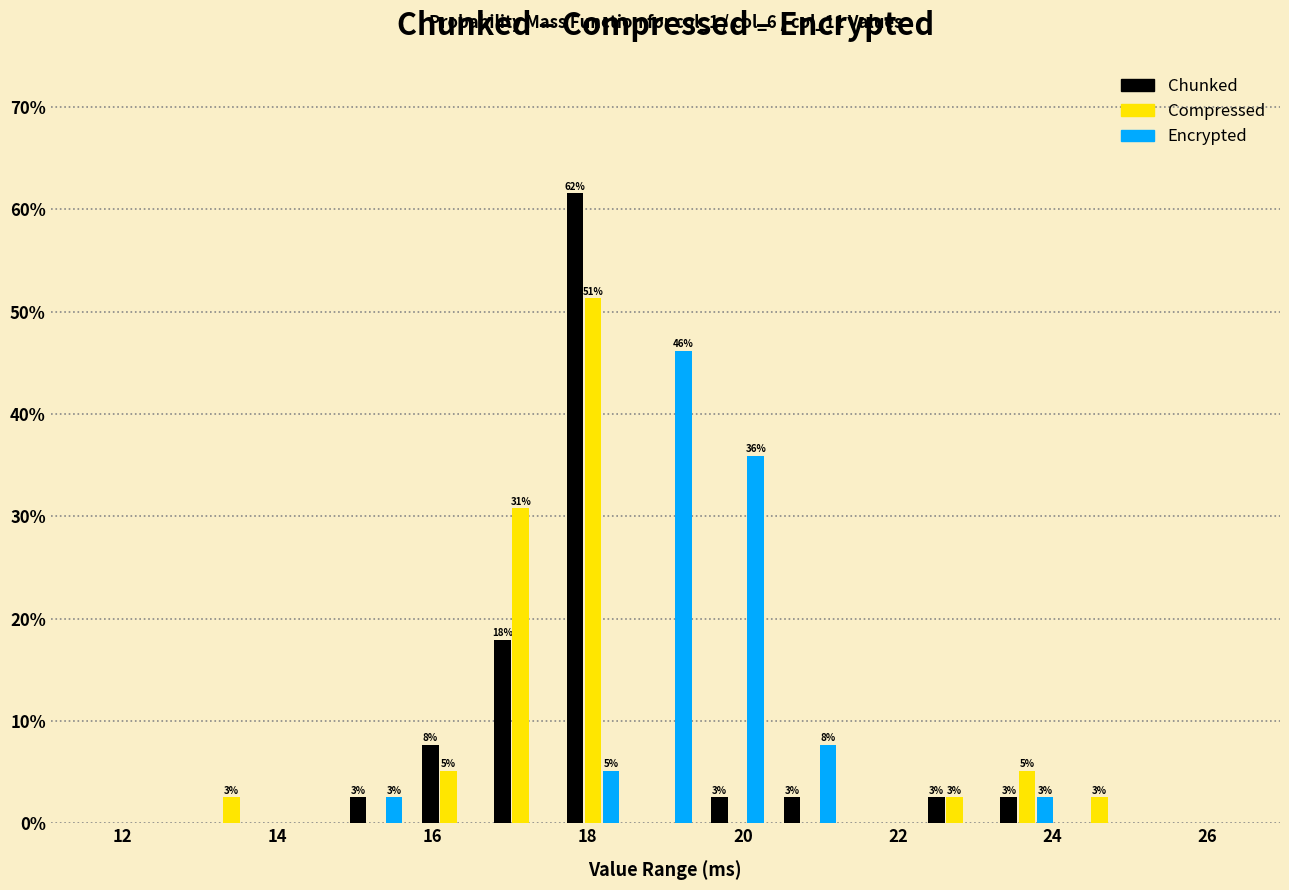

In the Encrypted series, which range on the x-axis has the tallest bar?

18.6 to 19.4